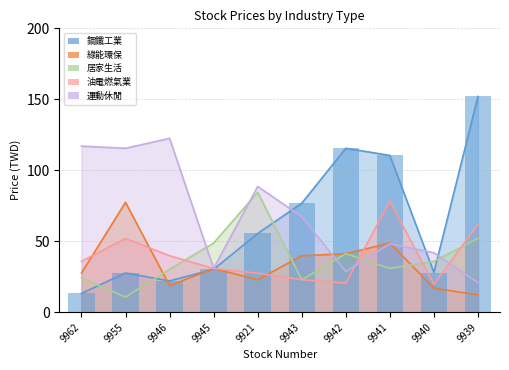

Does the chart contain stacked bars?

No